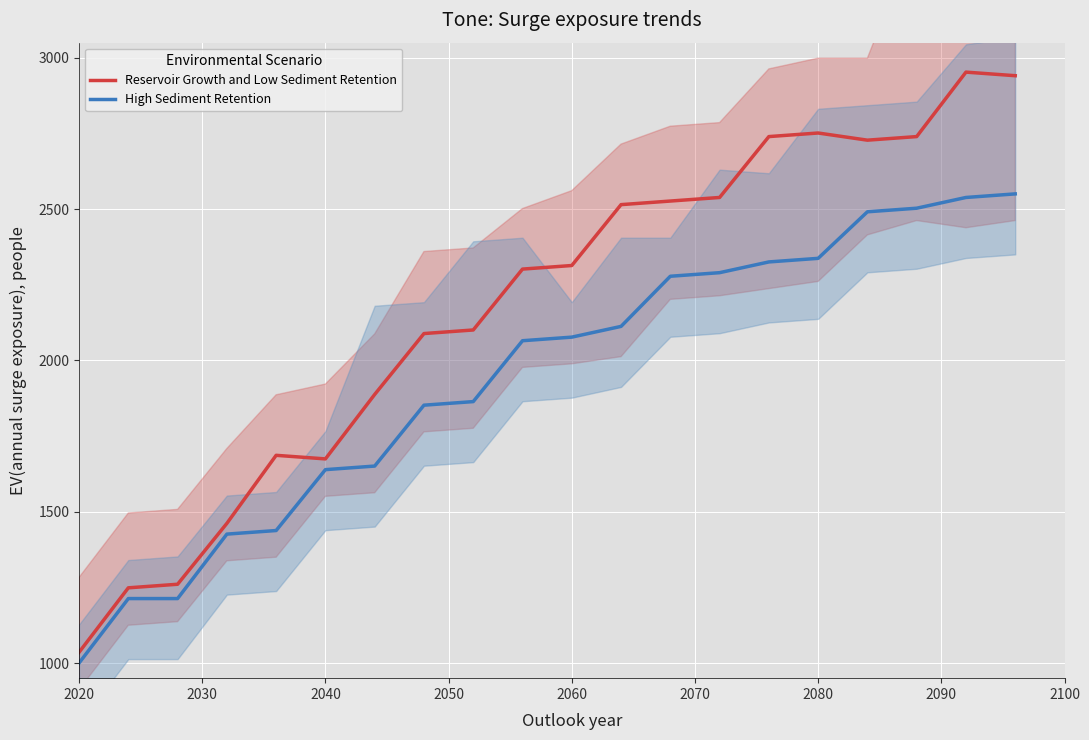

What is the average value of the High Sediment Retention series?

1943.2